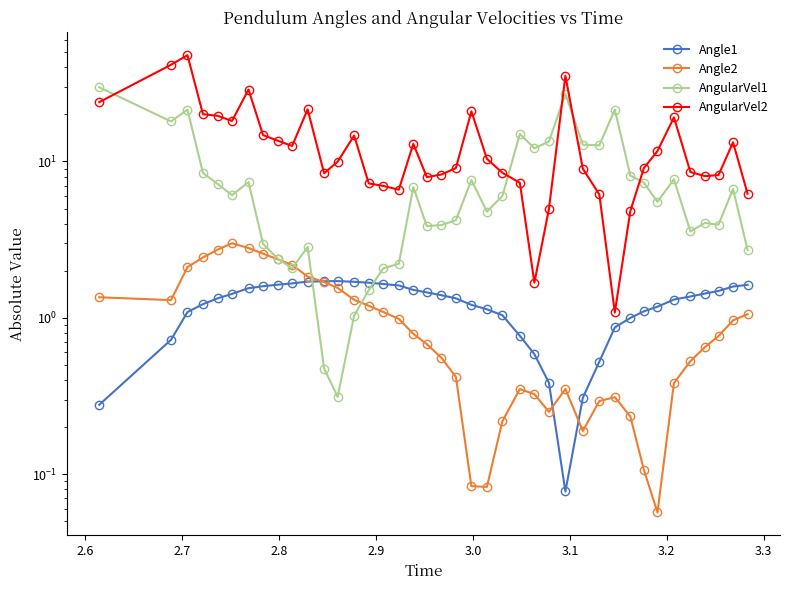

True or false: Angle2 and Angle1 cross at least once.

True